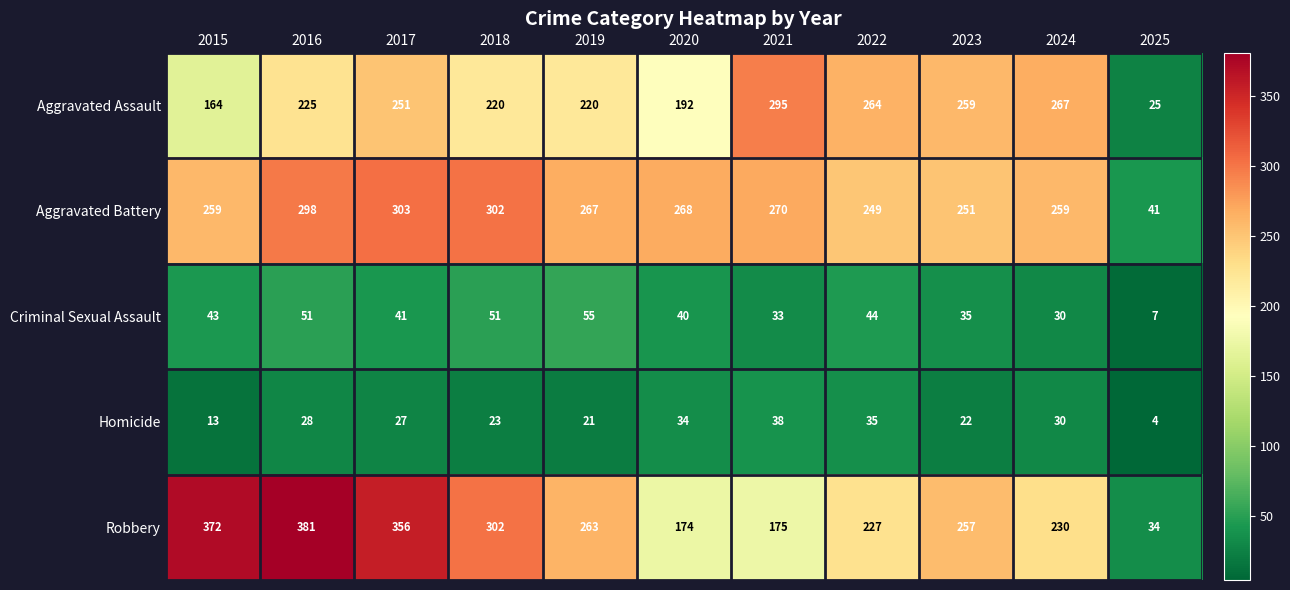

Which label corresponds to the smallest value in the chart?

2025